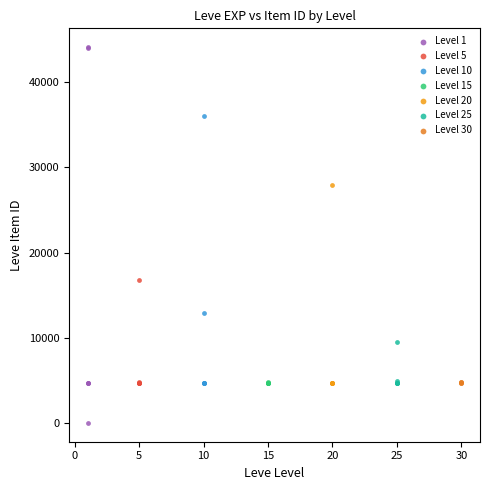

Which series has the largest Y range (max minus min)?

Level 1